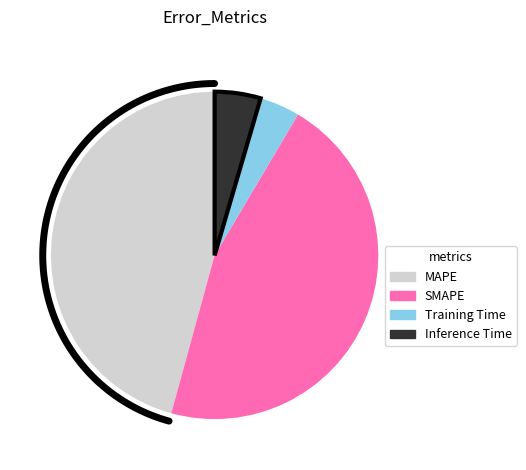

Which category has the biggest portion of the pie?

SMAPE